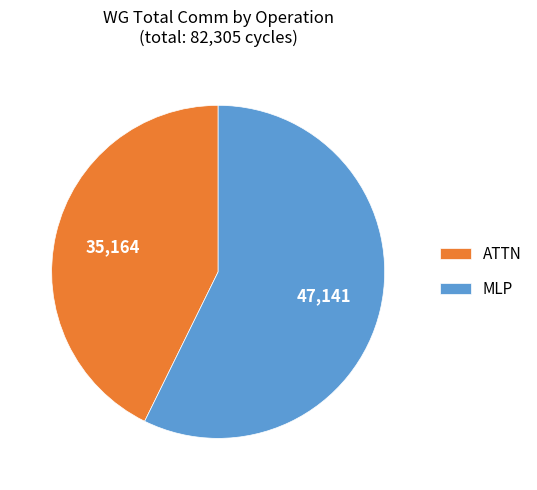

What is the majority slice?

MLP